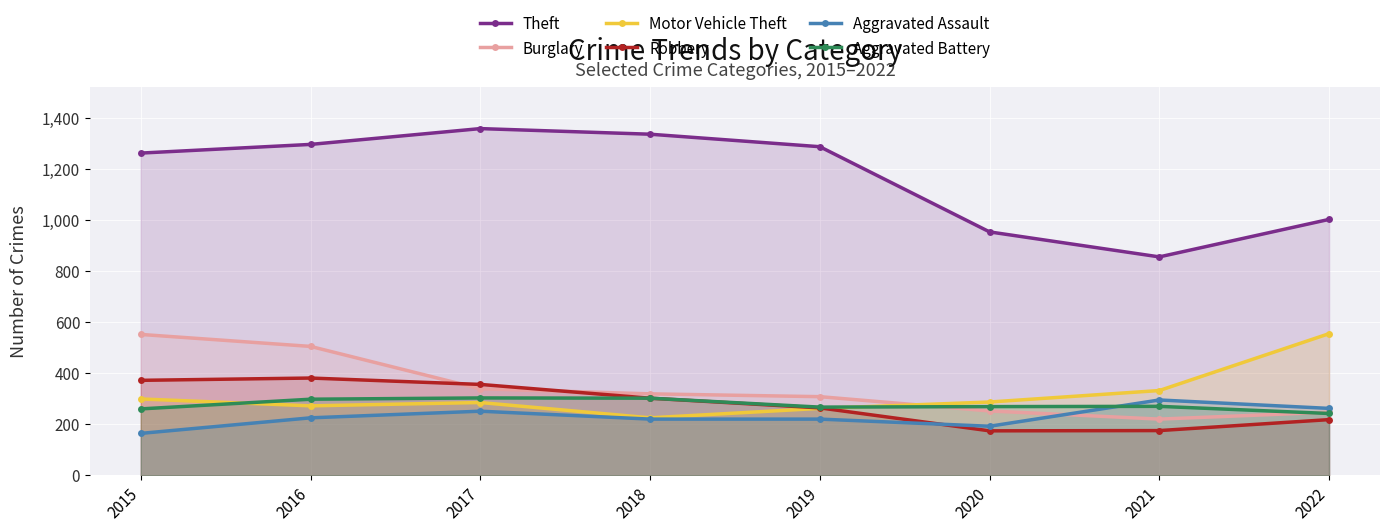

What is the value of the Burglary point at the 7th from the left?

220